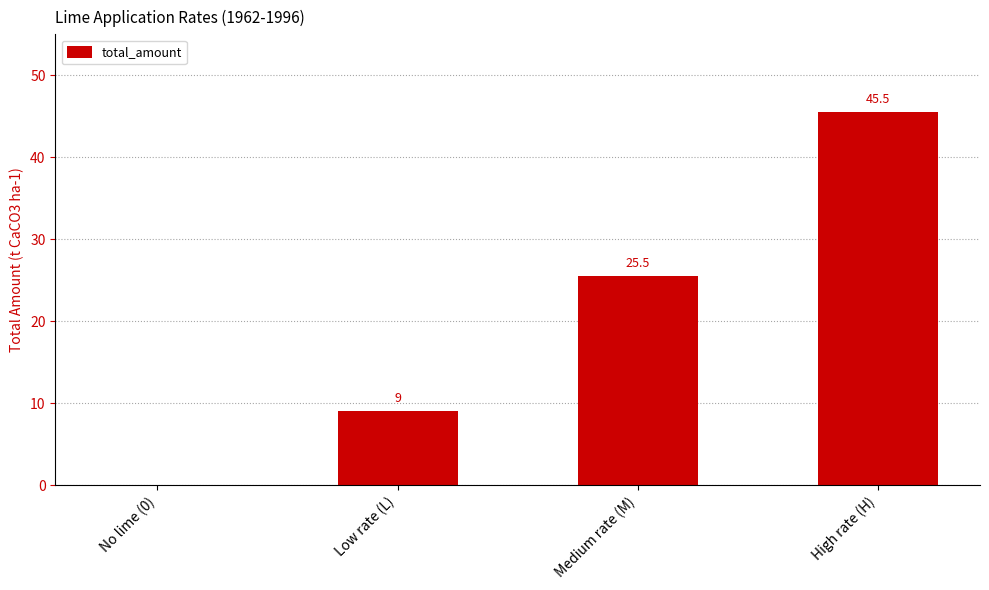

What is the ratio of the value at Medium rate (M) to the value at High rate (H)?

0.6